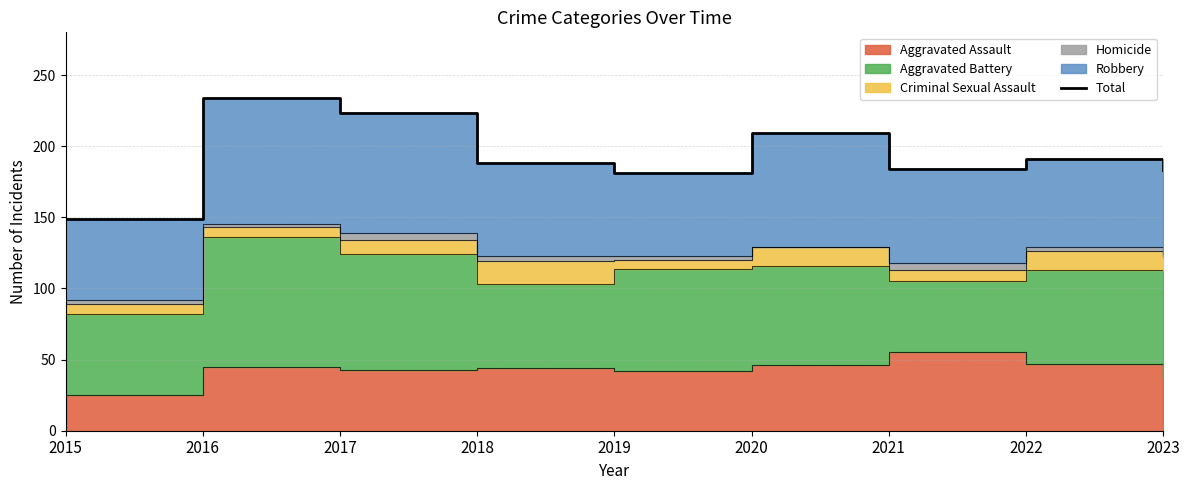

True or false: the data shows 265 at 2022.

False